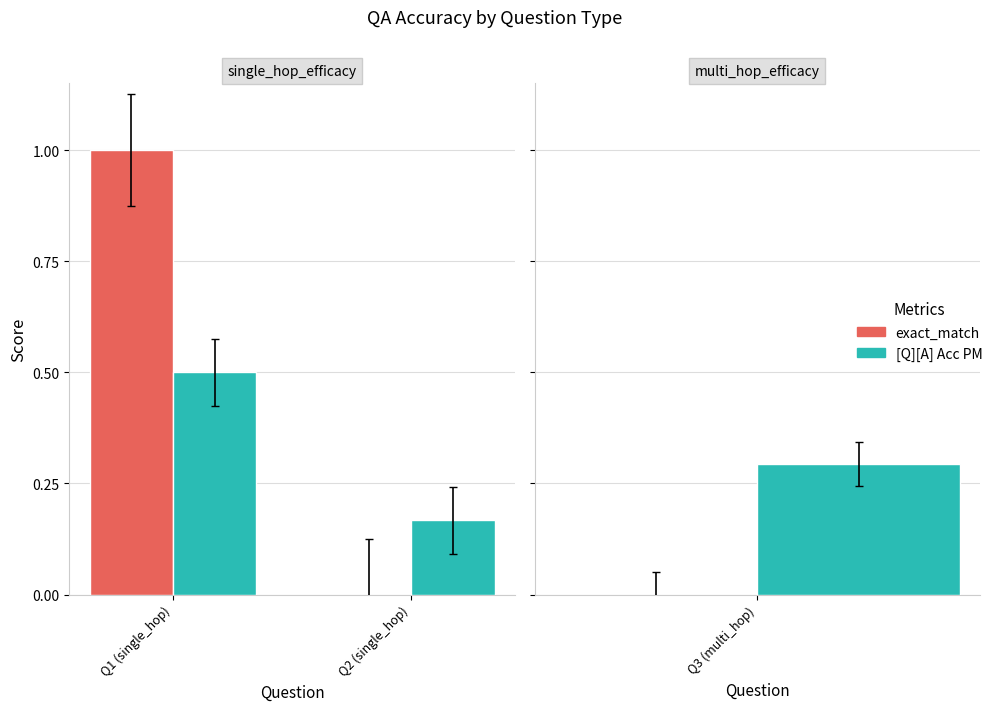

What value does the exact_match series have at Q1 (single_hop)?

1.0